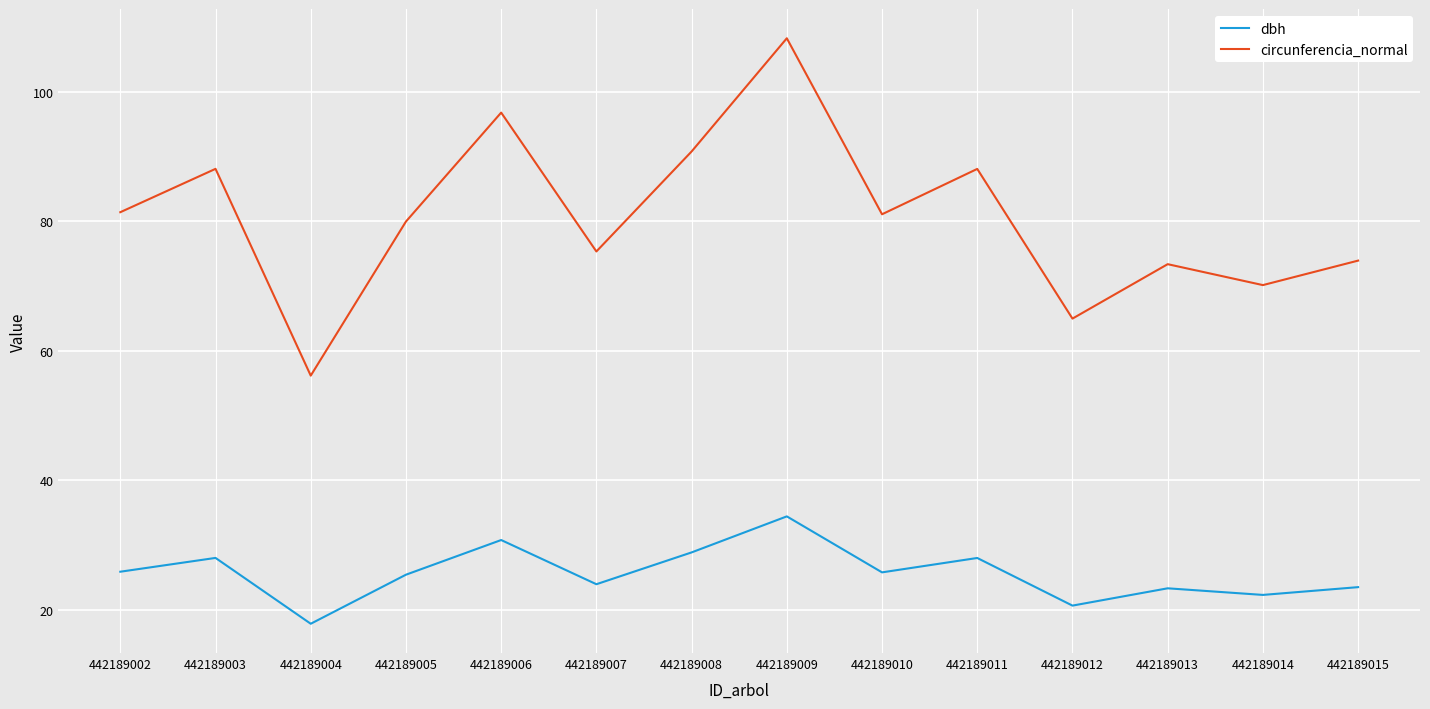

What is the difference between the maximum and minimum values in the dbh series?

16.6